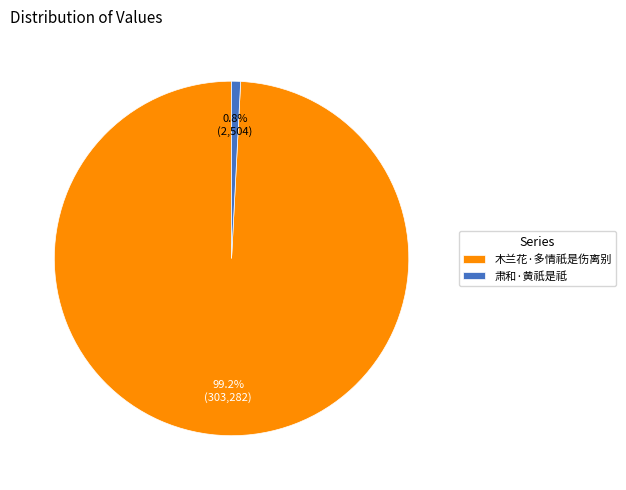

What percentage is the 木兰花·多情祇是伤离别 slice, to the nearest percent?

99%